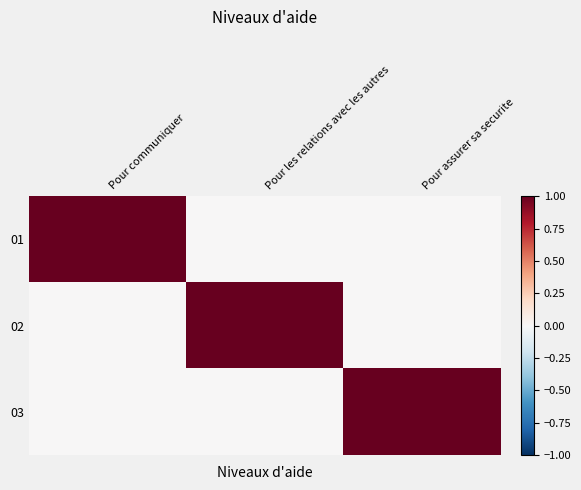

Reading left to right, extract all data points from this chart.

01: Pour communiquer=1	Pour les relations avec les autres=0	Pour assurer sa securite=0
02: Pour communiquer=0	Pour les relations avec les autres=1	Pour assurer sa securite=0
03: Pour communiquer=0	Pour les relations avec les autres=0	Pour assurer sa securite=1